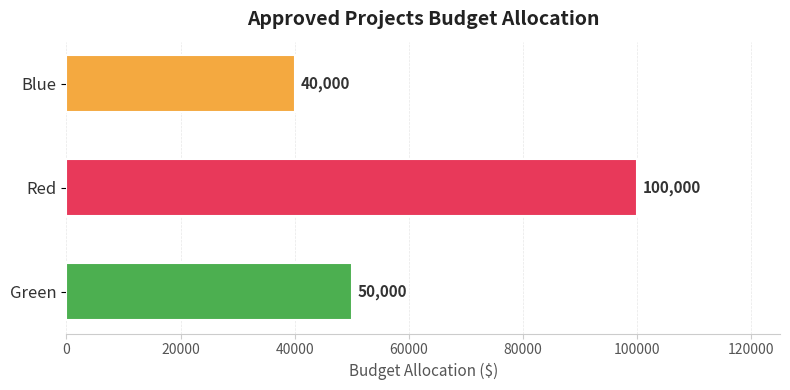

The chart shows a value of 40000 at Blue. True or false?

True